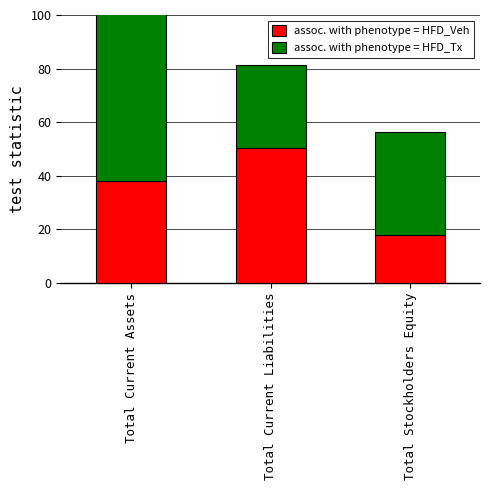

What is the difference between the maximum and minimum values in the assoc. with phenotype = HFD_Tx series?

47.3